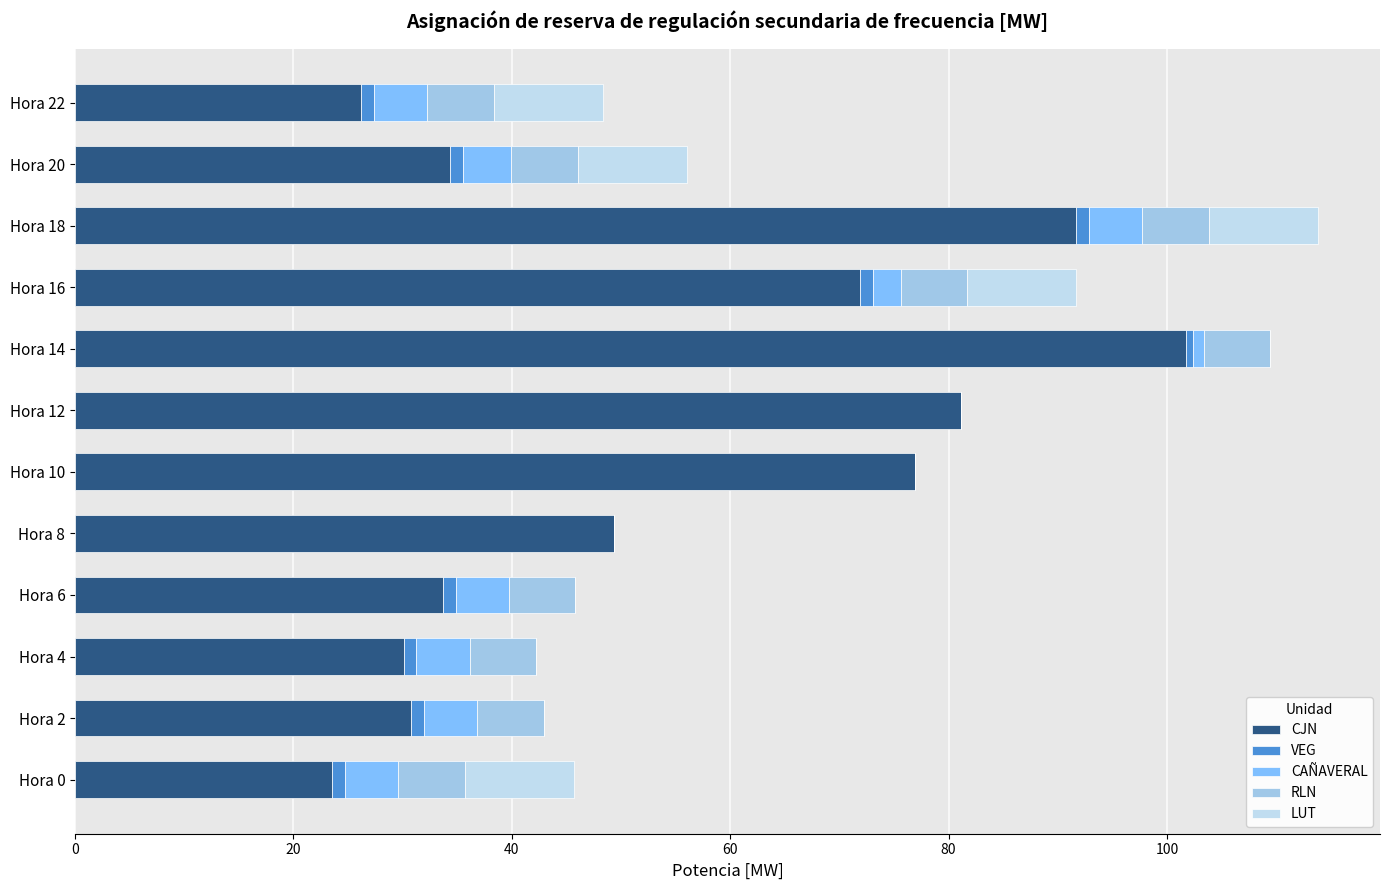

Reading left to right, transcribe all the data shown in this chart.

CJN: 23.6	30.8	30.1	33.7	49.3	76.9	81.2	101.7	71.9	91.7	34.3	26.2
VEG: 1.1	1.1	1.1	1.1	0.0	0.0	0.0	0.7	1.1	1.1	1.1	1.1
CAÑAVERAL: 4.9	4.9	4.9	4.9	0.0	0.0	0.0	0.9	2.6	4.9	4.5	4.9
RLN: 6.1	6.1	6.1	6.1	0.0	0.0	0.0	6.1	6.1	6.1	6.1	6.1
LUT: 10.0	0.0	0.0	0.0	0.0	0.0	0.0	0.0	10.0	10.0	10.0	10.0